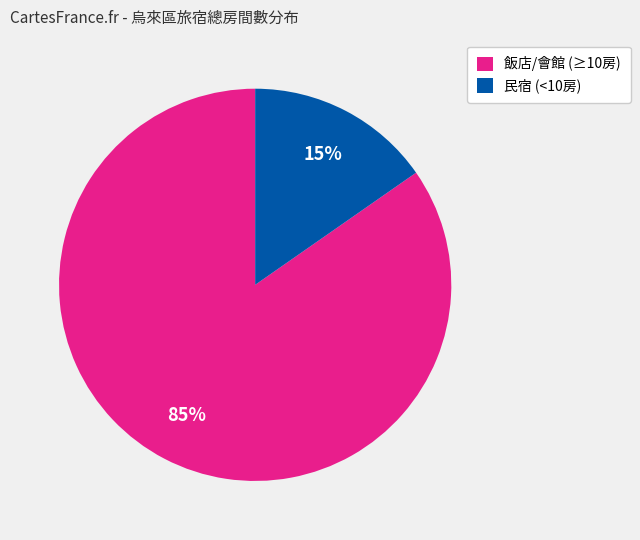

Which slice is the largest?

飯店/會館 (≥10房)